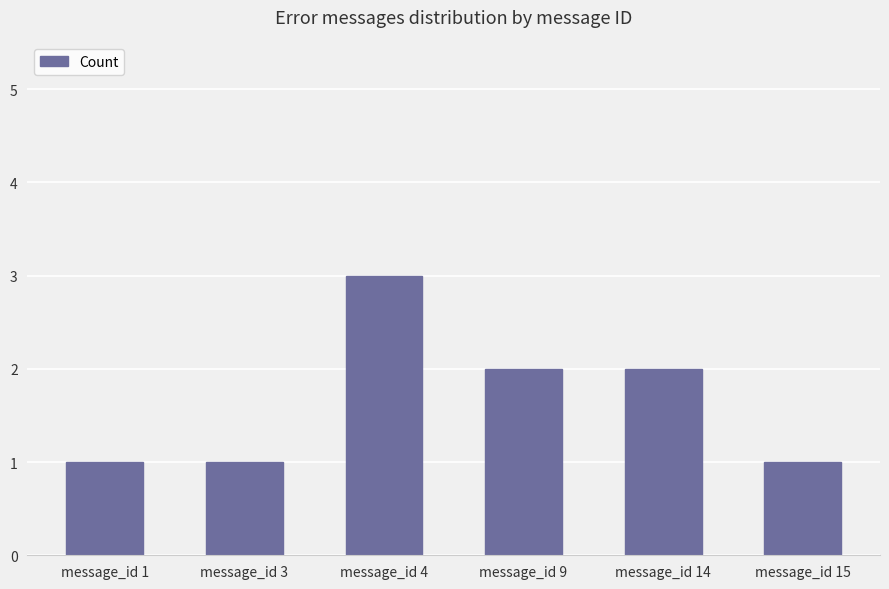

Reading left to right, extract all data points from this chart.

message_id 1=1	message_id 3=1	message_id 4=3	message_id 9=2	message_id 14=2	message_id 15=1